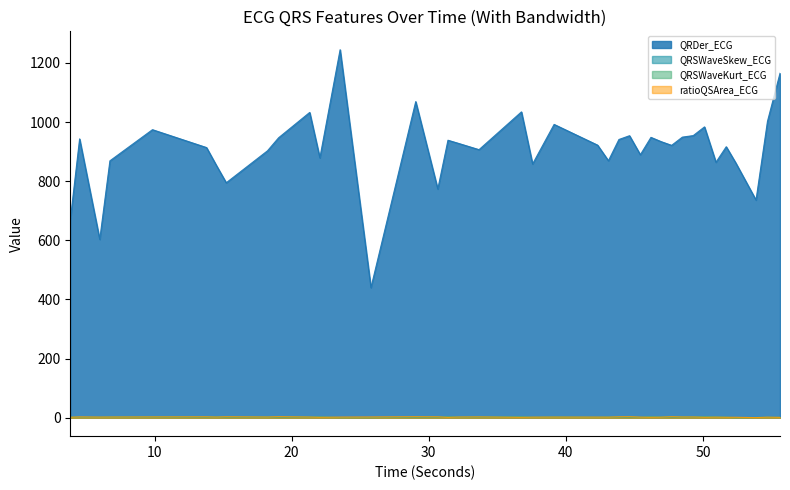

What is the label of the 25th point from the right?

29.84375